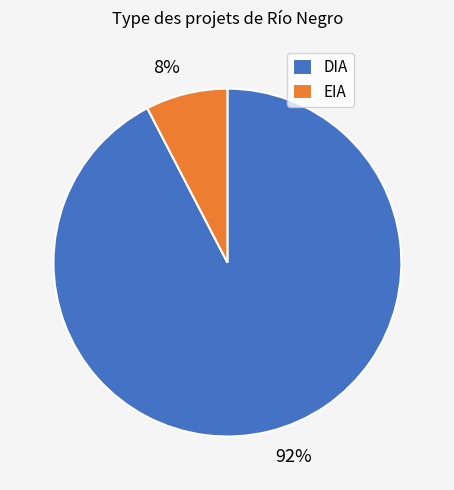

To the nearest percent, what is the combined percentage of EIA and DIA?

100%